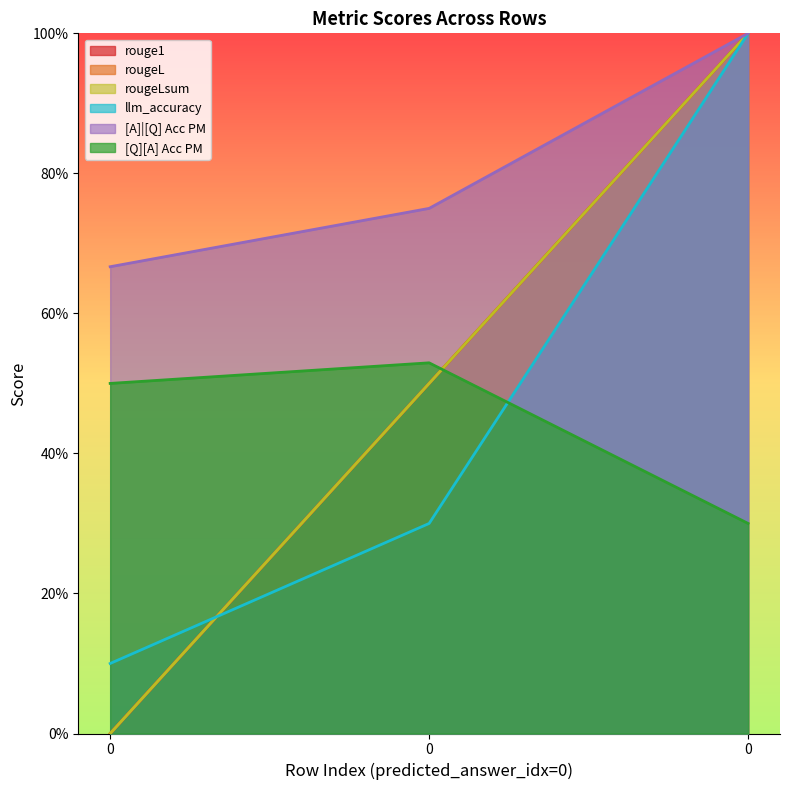

What is the maximum value shown in the chart?

1.0